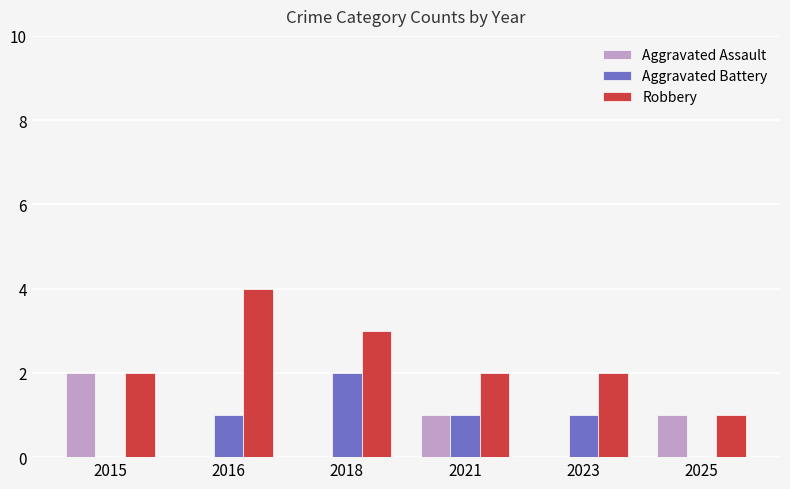

Reading left to right, list all the values displayed in this chart.

Aggravated Assault: 2015=2	2016=0	2018=0	2021=1	2023=0	2025=1
Aggravated Battery: 2015=0	2016=1	2018=2	2021=1	2023=1	2025=0
Robbery: 2015=2	2016=4	2018=3	2021=2	2023=2	2025=1